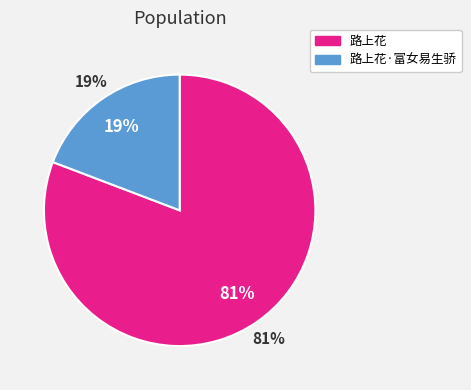

What percentage is the 路上花·富女易生骄 slice, to the nearest percent?

19%